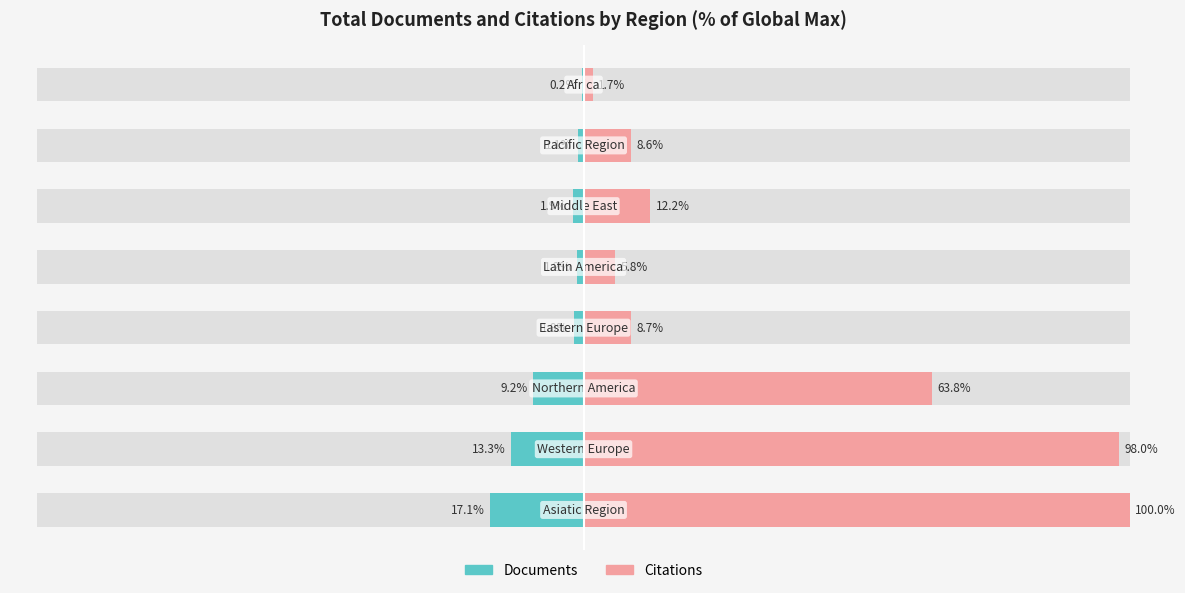

Reading left to right, extract all data points from this chart.

Documents: 0=-17.1	1=-13.3	2=-9.2	3=-1.8	4=-1.2	5=-1.9	6=-1.1	7=-0.2
Citations: 0=100.0	1=98.0	2=63.8	3=8.7	4=5.8	5=12.2	6=8.6	7=1.7